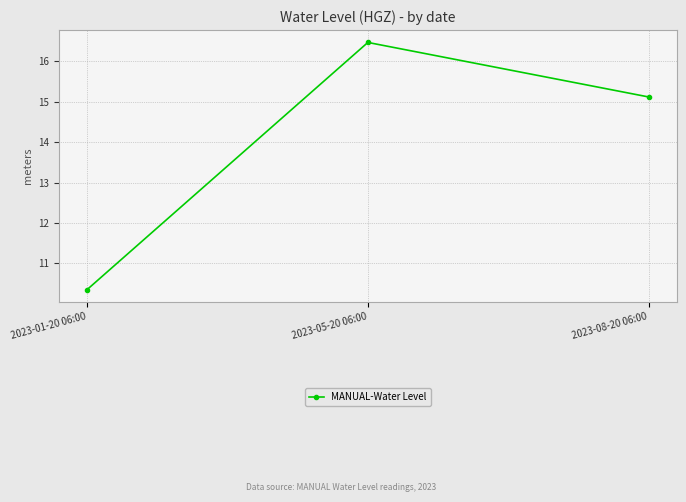

How many lines are shown in the chart?

1